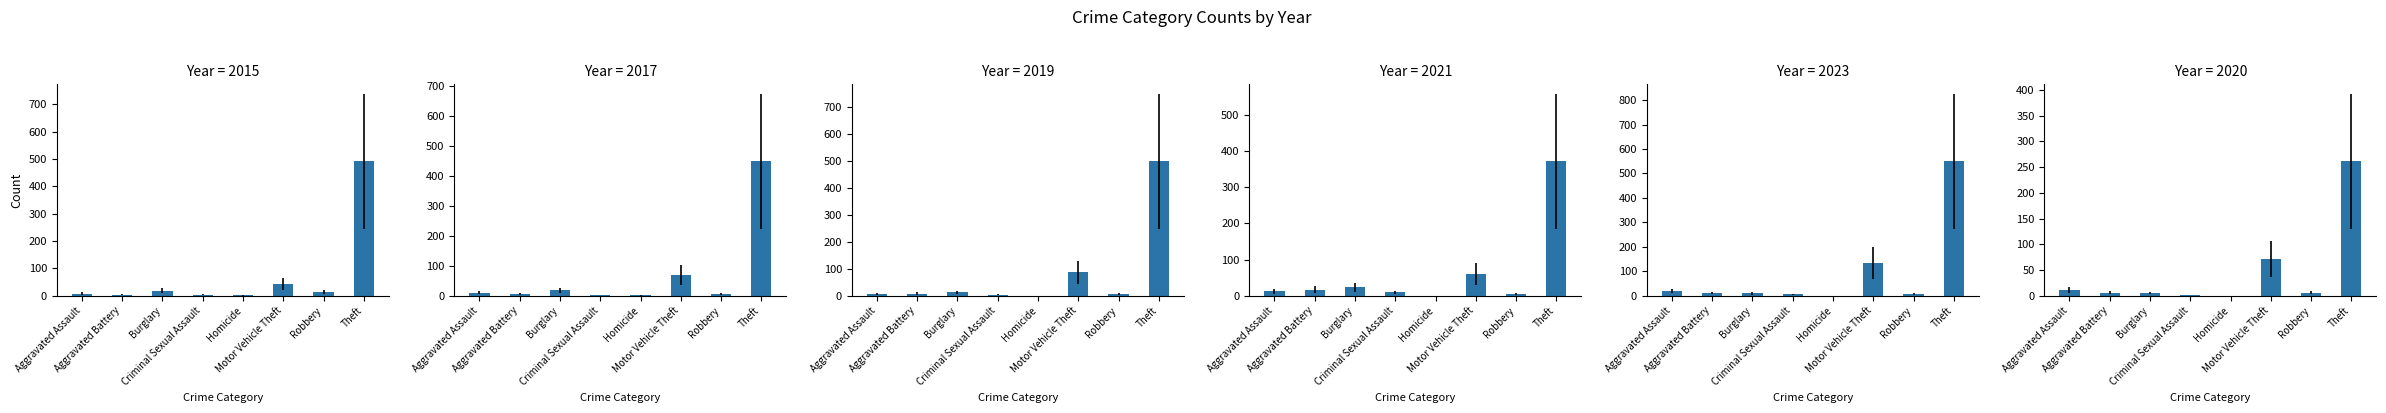

Does the chart contain stacked bars?

No